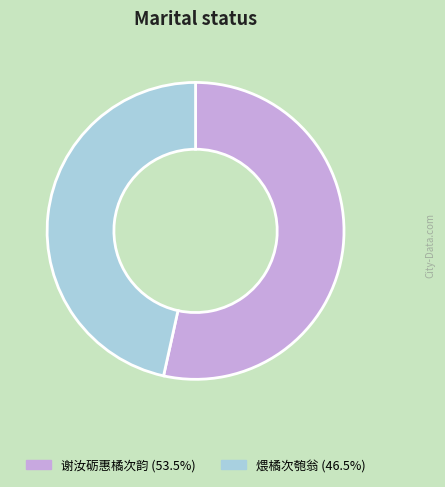

The 煨橘次匏翁 slice represents 47% of the pie. True or false?

True